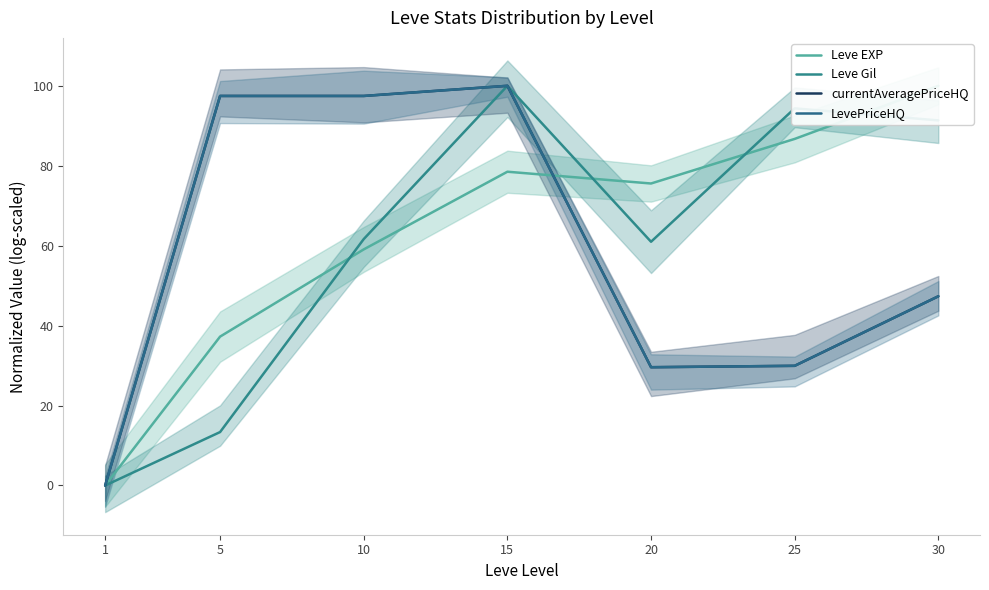

At how many categories does at least one series exceed 18?

6